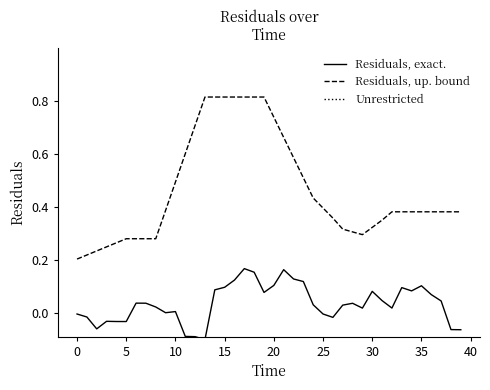

Between 21 and 29, which is larger?

21